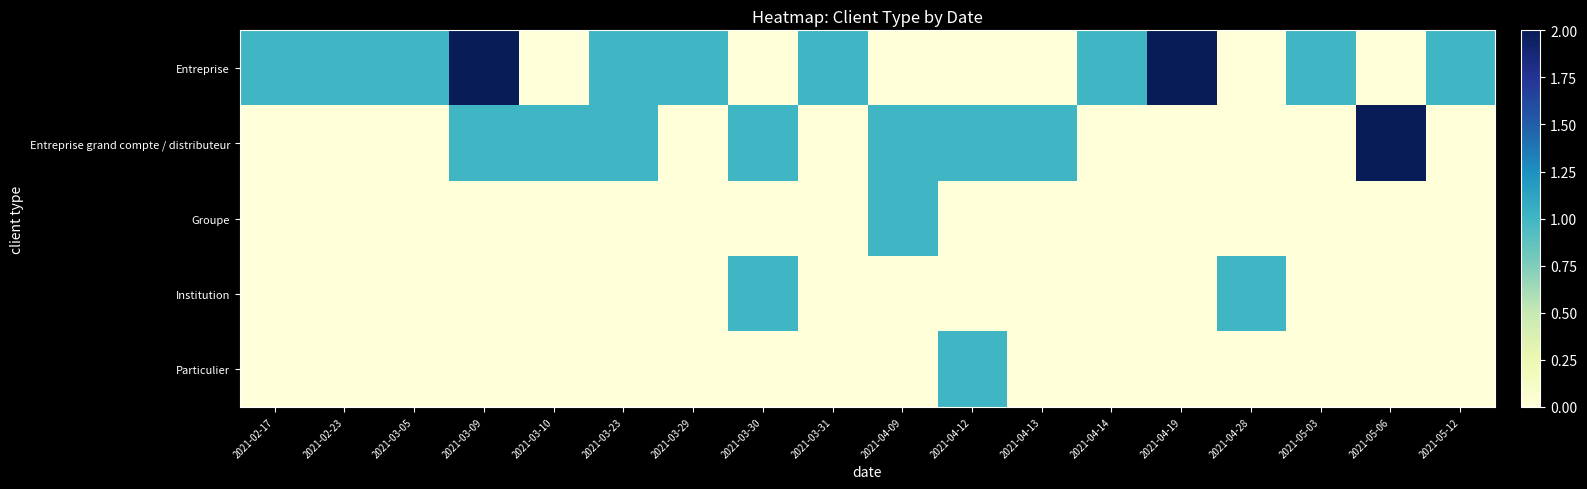

What is the total value across all series at 2021-05-06?

2